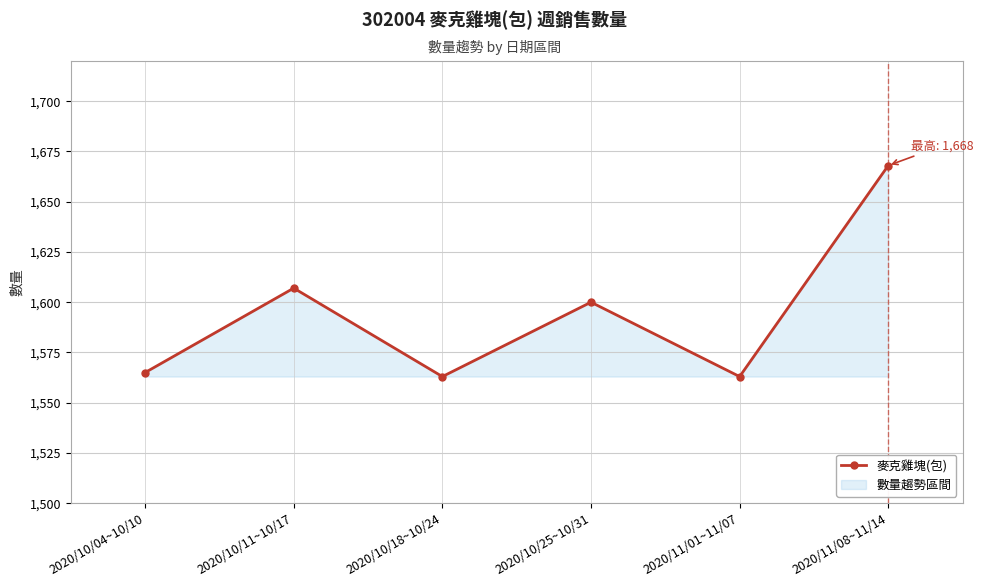

How many series are shown in this chart?

1